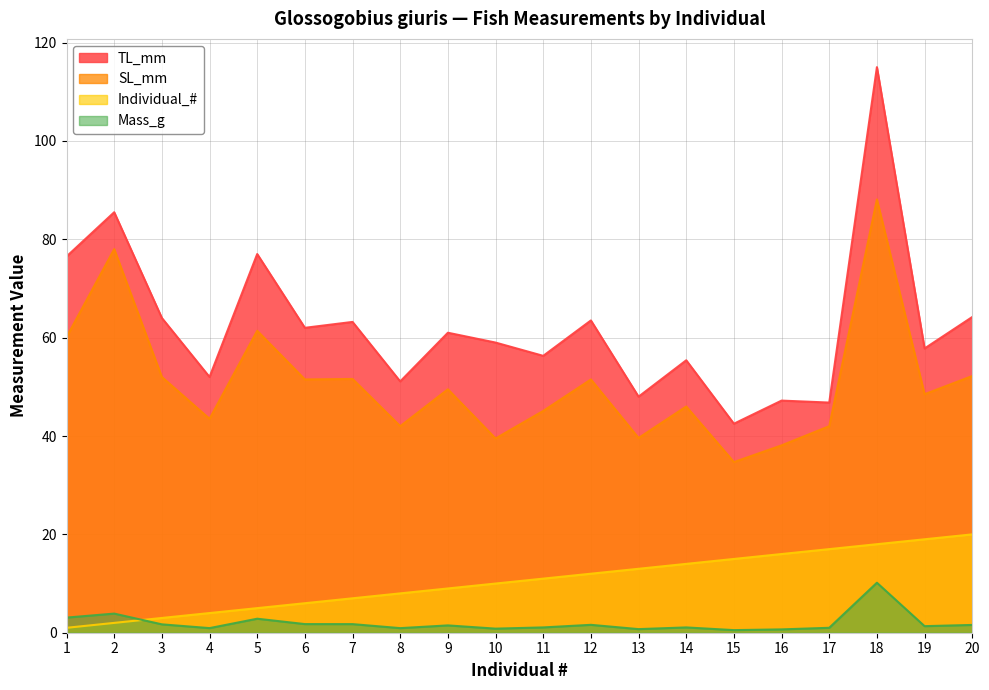

Which series has the largest range (max minus min)?

TL_mm